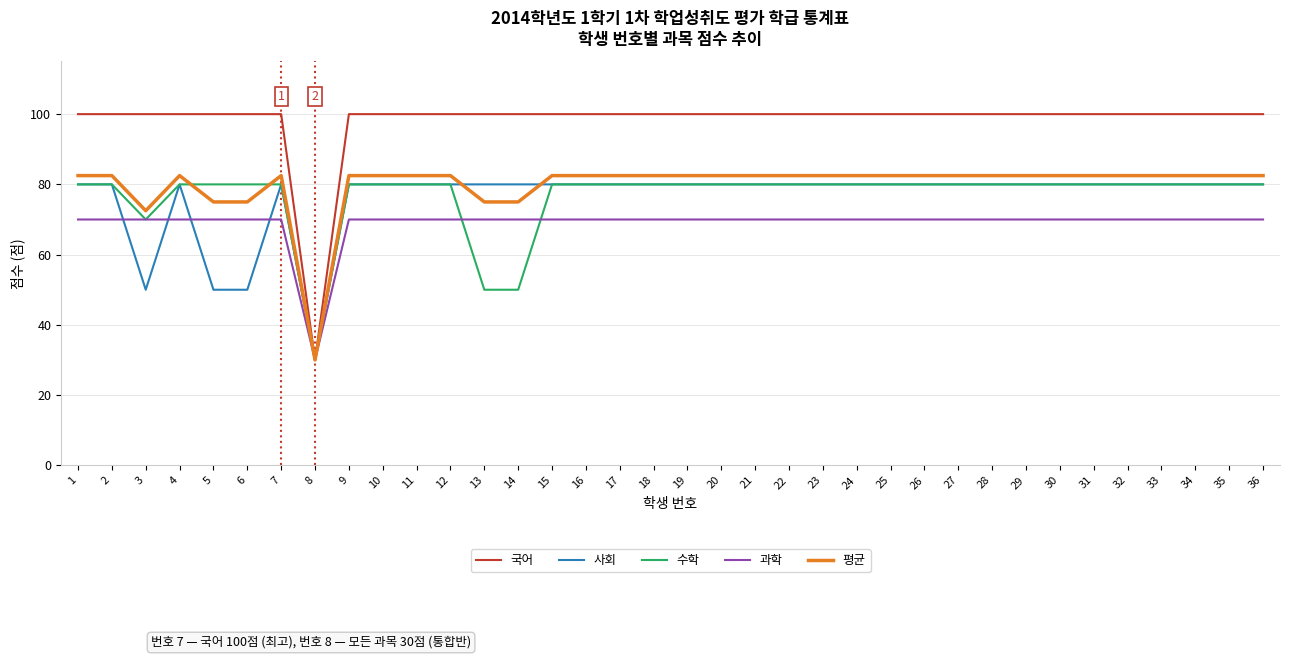

What is the maximum value for 평균?

82.5